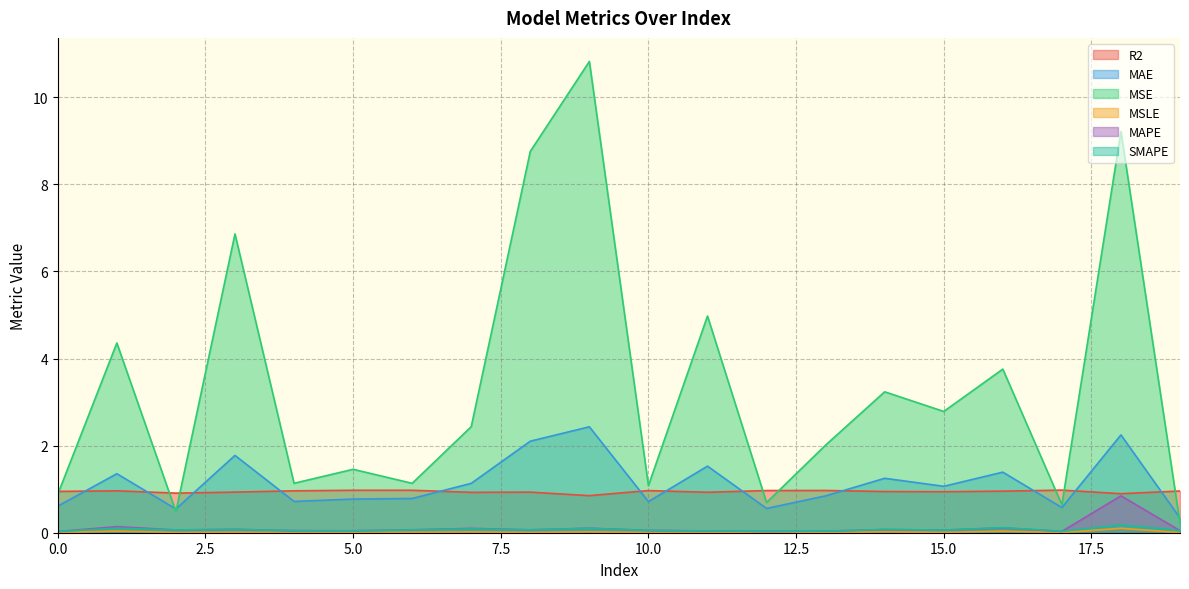

What is the total value across all series at 3?

9.7